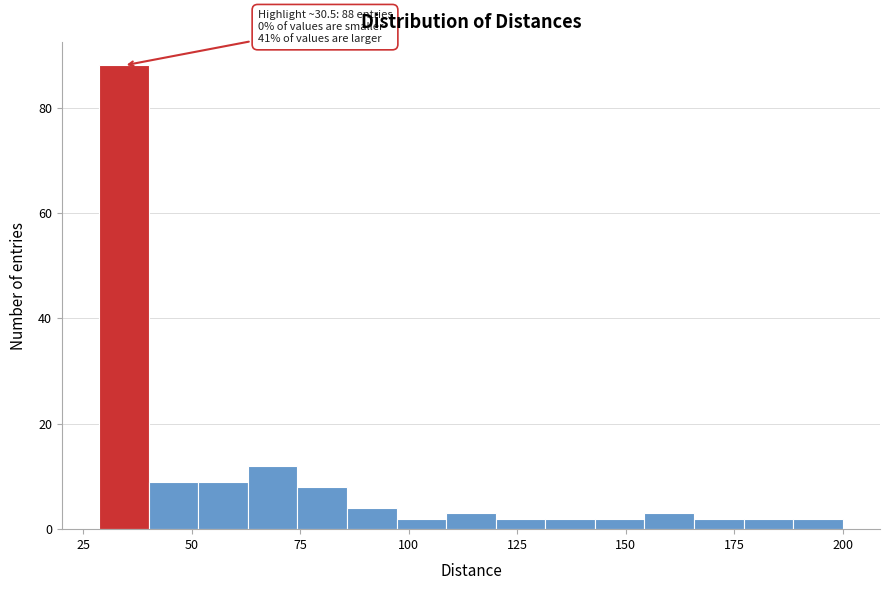

Around what value on the x-axis is the tallest bar? Give the approximate position of its centre, as read against the axis.

35